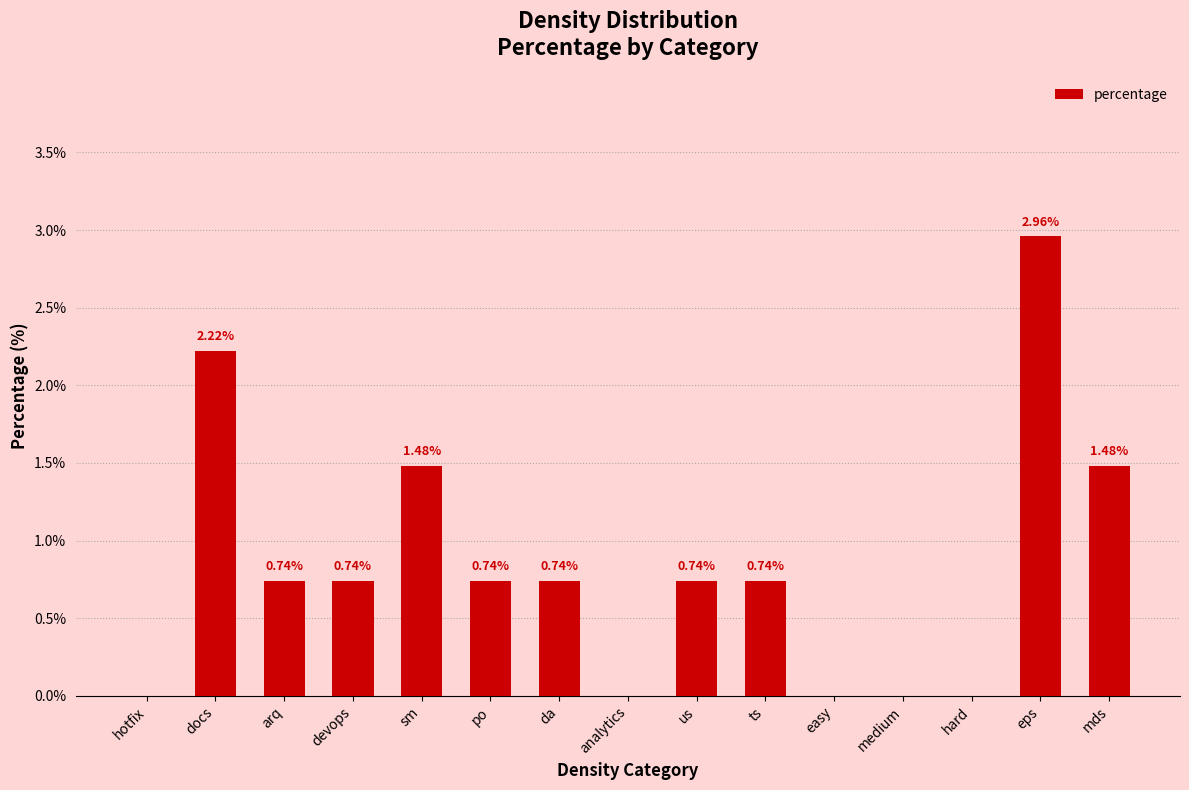

Count the number of categories in the chart.

15